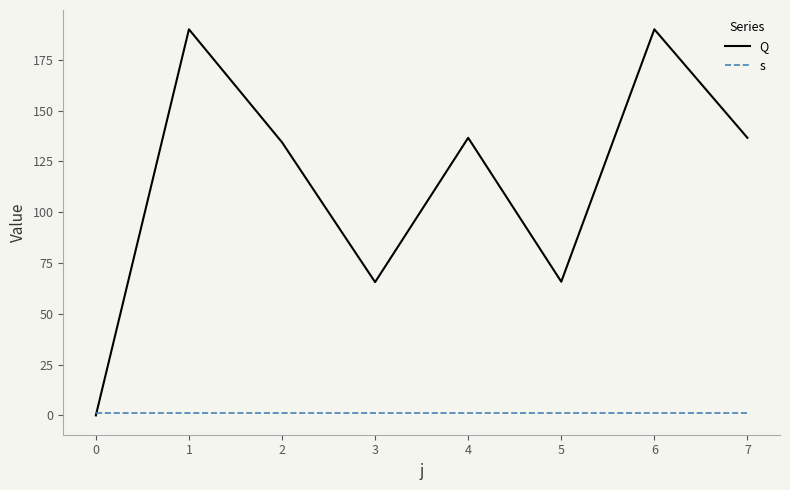

At how many categories does at least one series exceed 3?

7